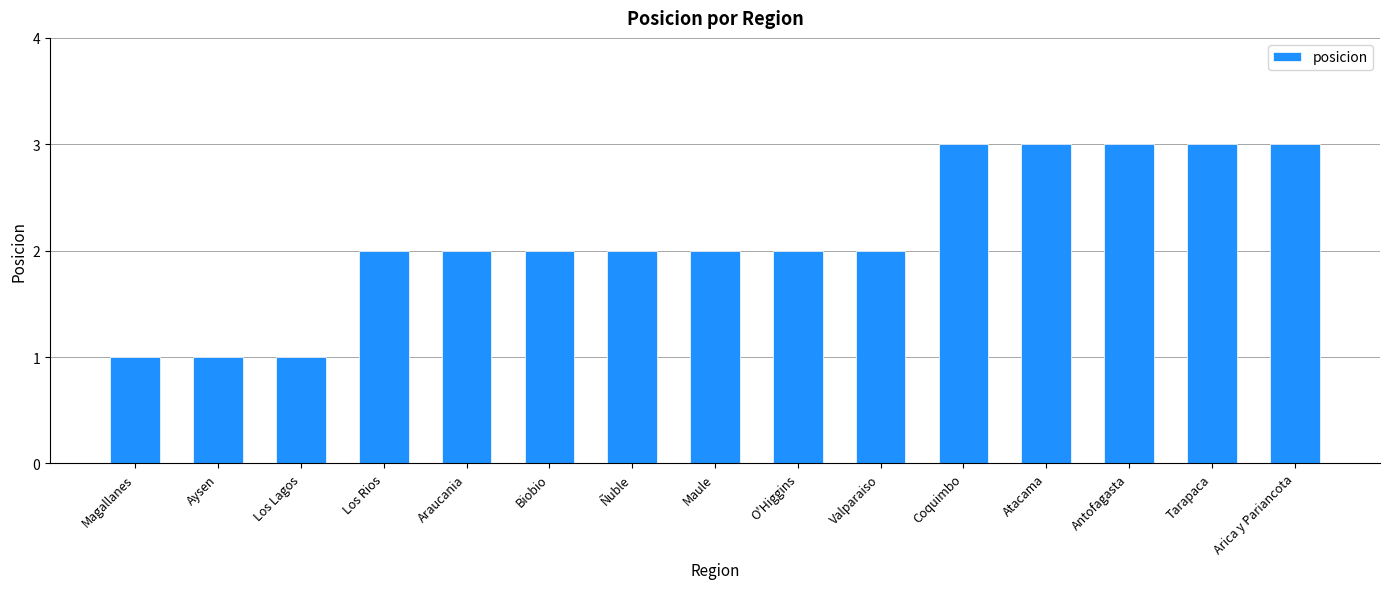

What is the label of the 6th bar from the left?

Biobio